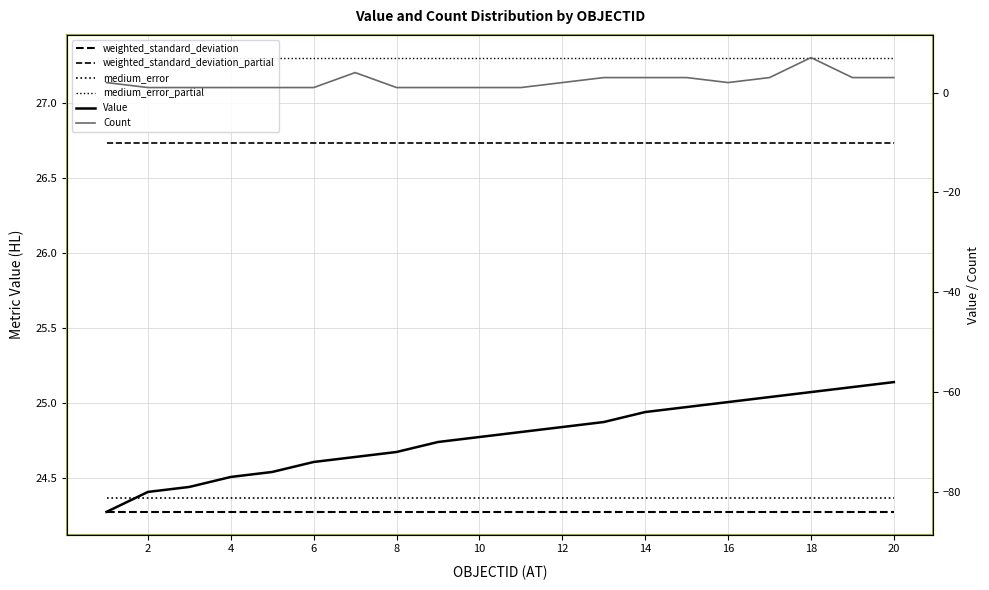

At how many categories does at least one series exceed -14?

20